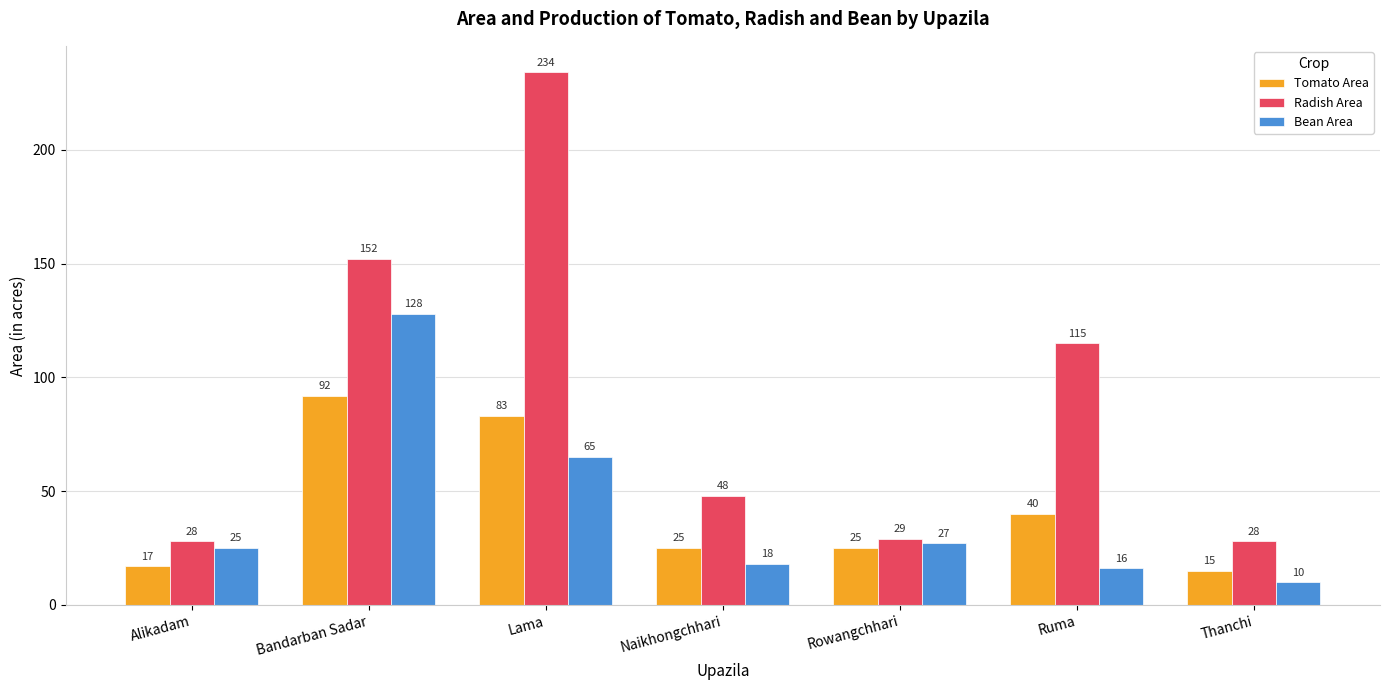

Rank the series by their maximum value, from lowest to highest.

Tomato Area, Bean Area, Radish Area